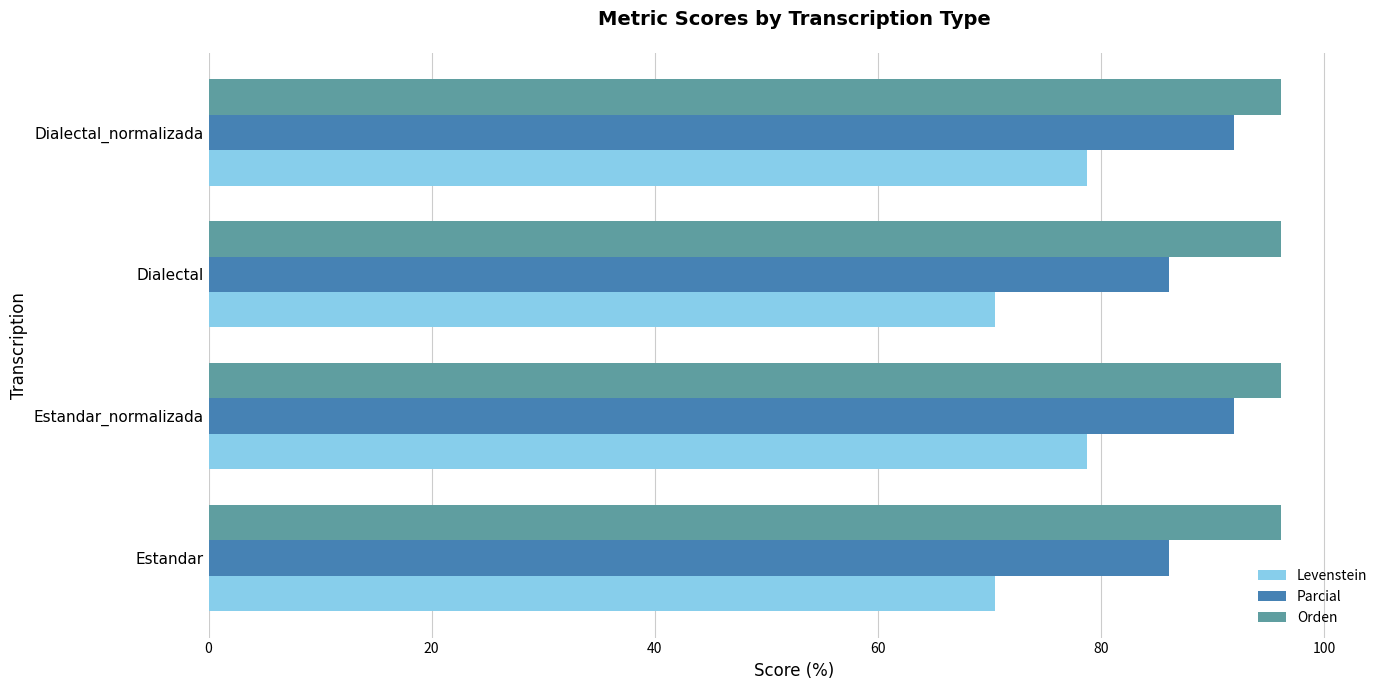

What is the maximum value shown in the chart?

96.1